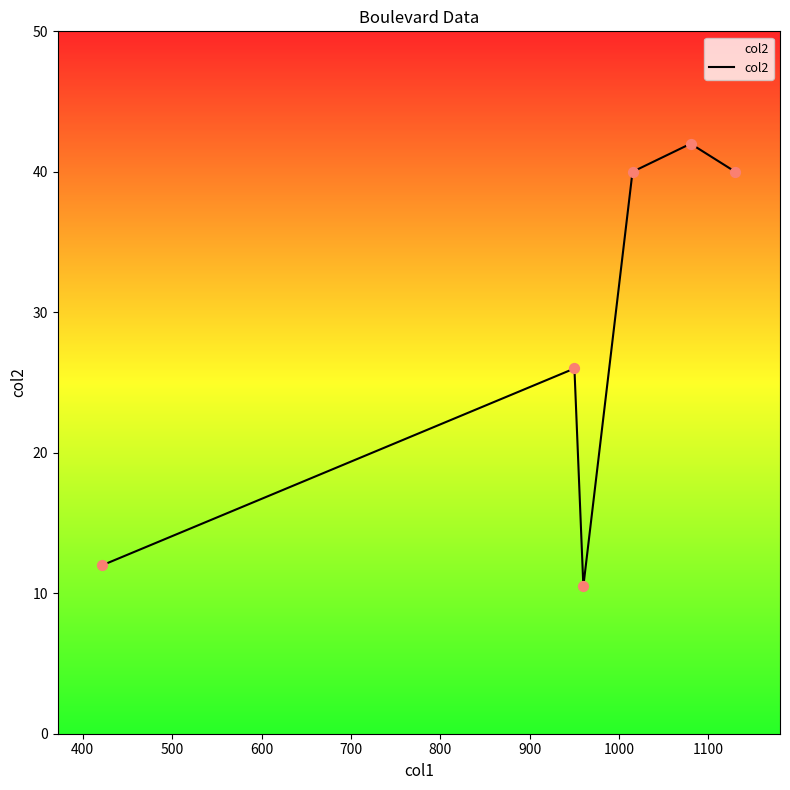

What is the difference between the maximum and minimum values?

31.5